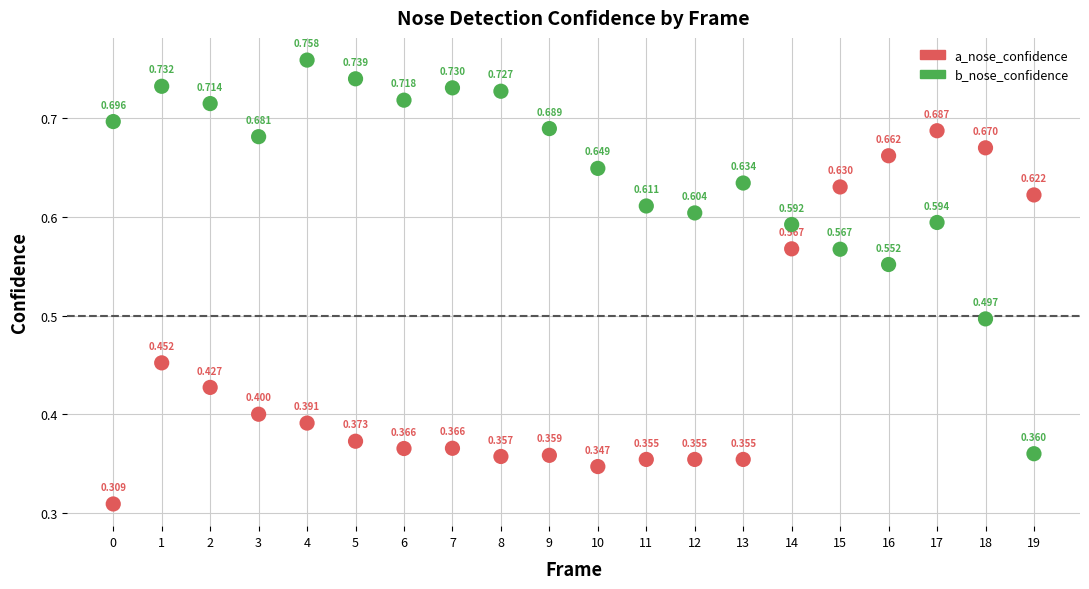

Which series has the largest Y range (max minus min)?

b_nose_confidence